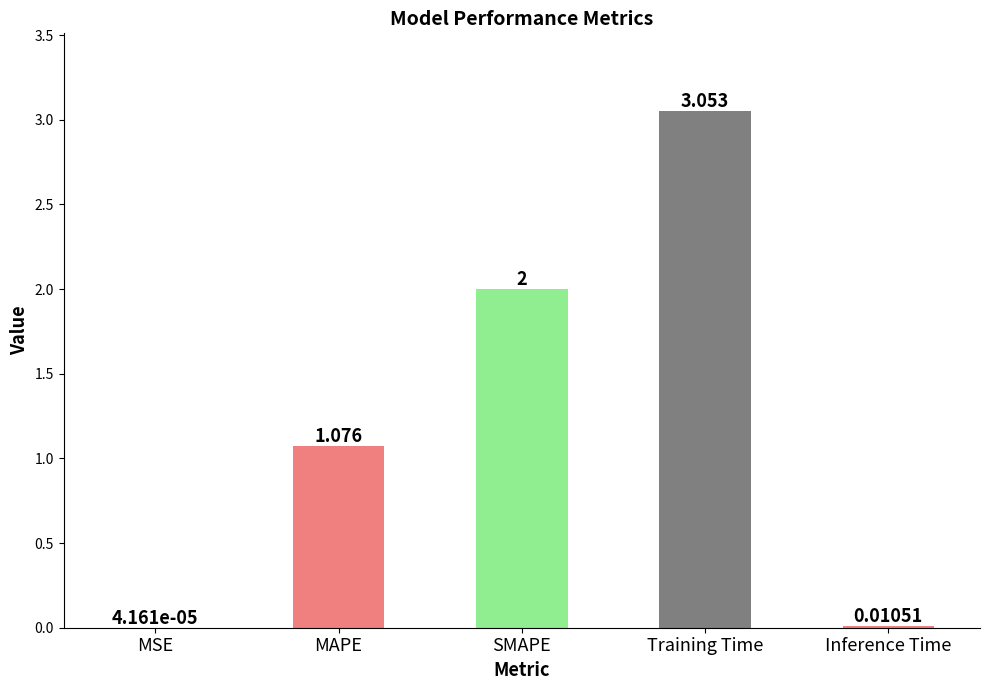

Which label corresponds to the largest value in the chart?

Training Time